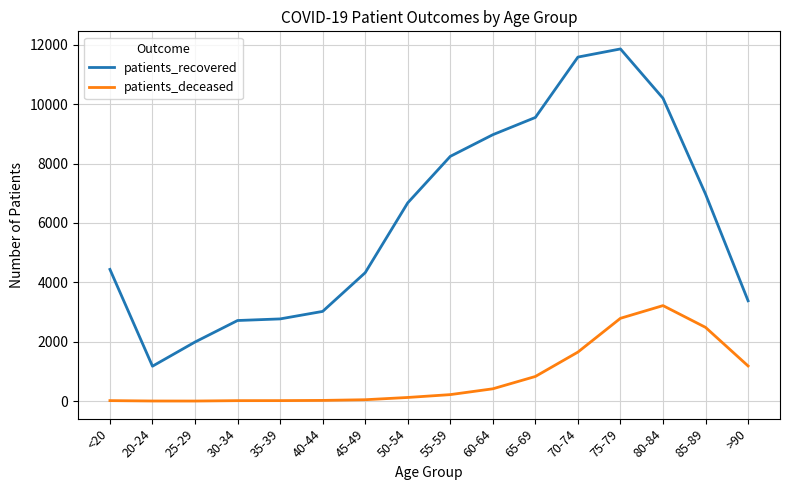

Which series has the widest spread of values?

patients_recovered